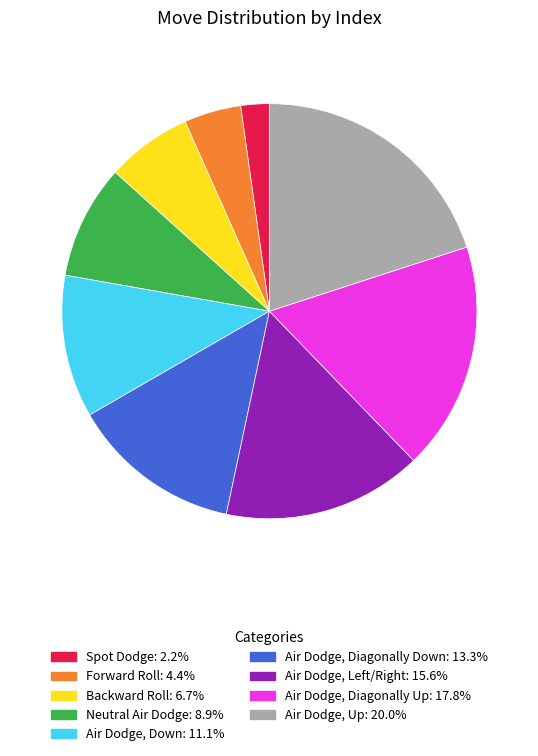

Is it true that Backward Roll is 1% of the pie?

False